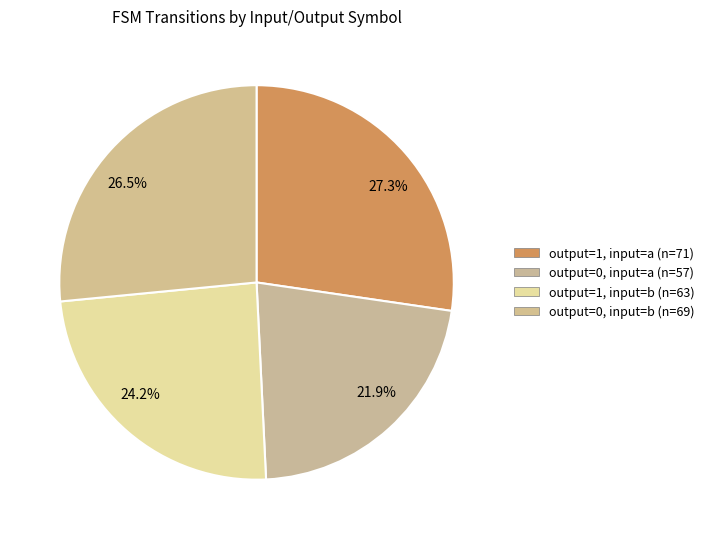

What is the largest slice in the pie chart?

27.3%